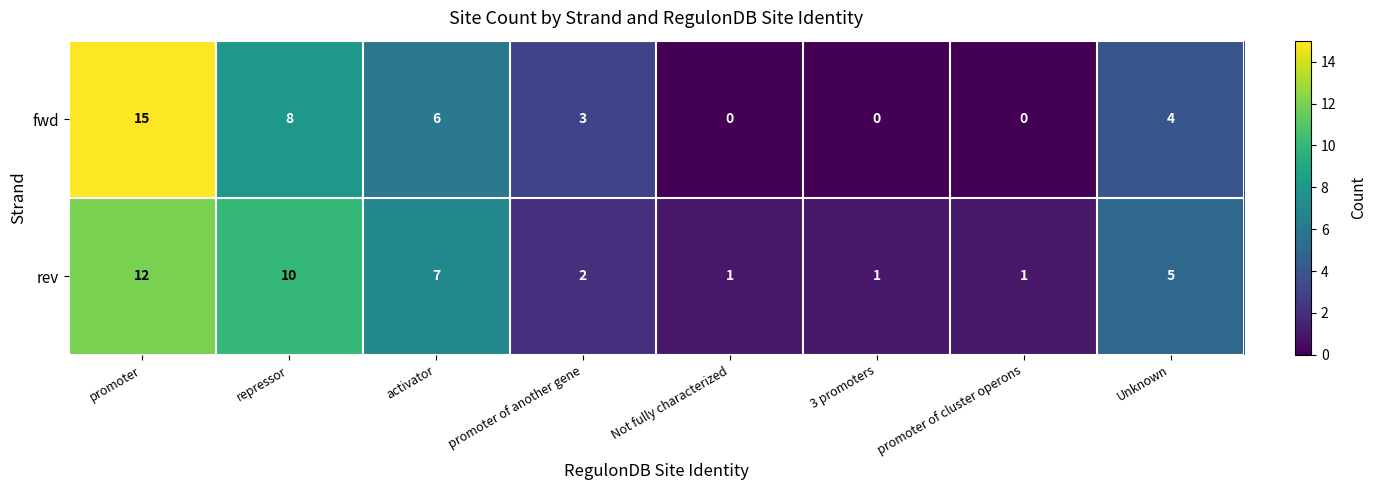

Reading right to left, list all the values displayed in this chart.

fwd: Unknown=4	promoter of cluster operons=0	3 promoters=0	Not fully characterized=0	promoter of another gene=3	activator=6	repressor=8	promoter=15
rev: Unknown=5	promoter of cluster operons=1	3 promoters=1	Not fully characterized=1	promoter of another gene=2	activator=7	repressor=10	promoter=12